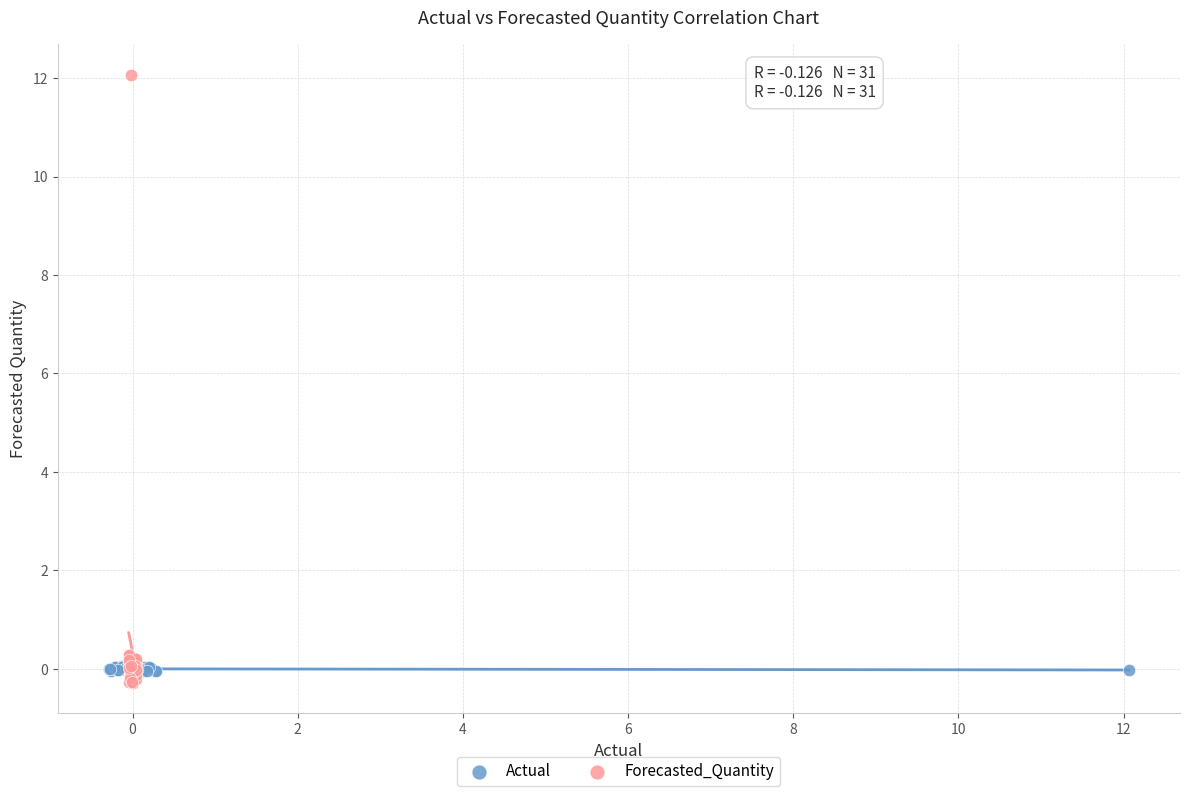

Which series reaches the maximum Y coordinate?

Forecasted_Quantity